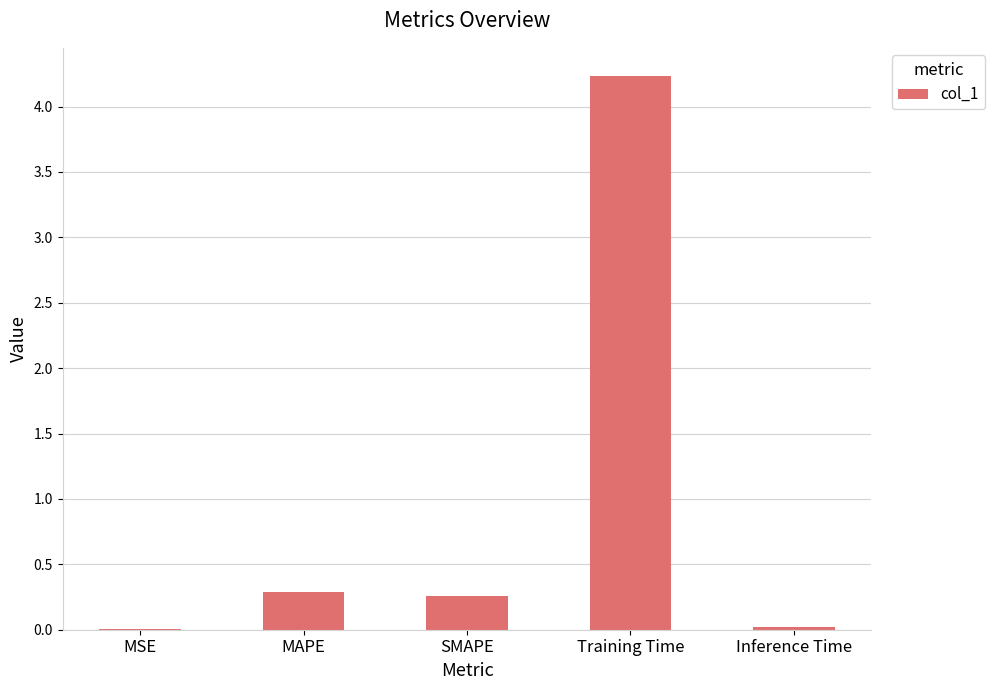

True or false: the data shows 0.3 at MAPE.

True